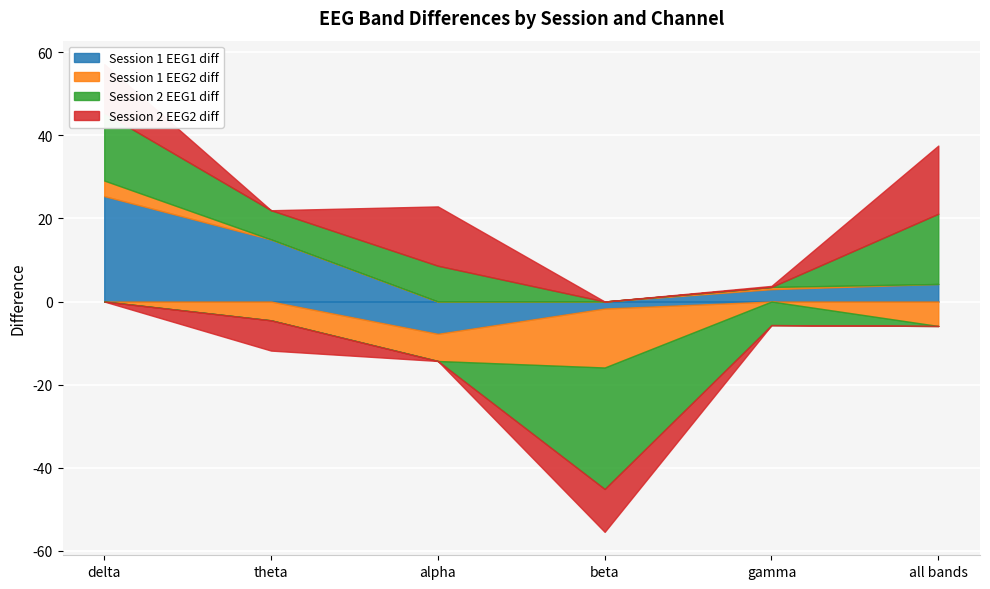

Where do Session 2 EEG1 diff and Session 1 EEG2 diff first cross each other?

alpha and beta